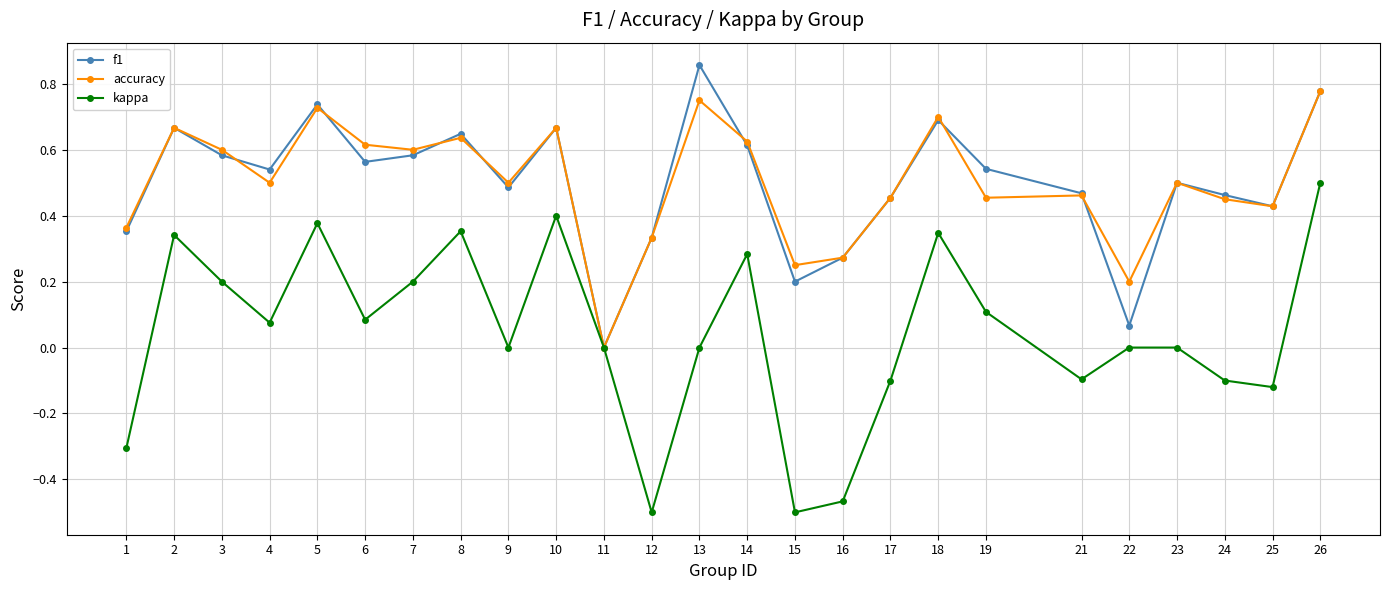

Which label corresponds to the largest value in the chart?

13